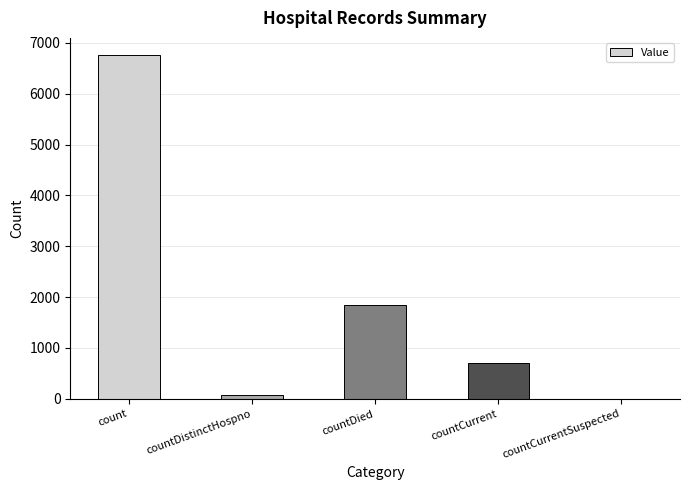

Approximately how many times larger is the value at countDied compared to countCurrent?

2.7